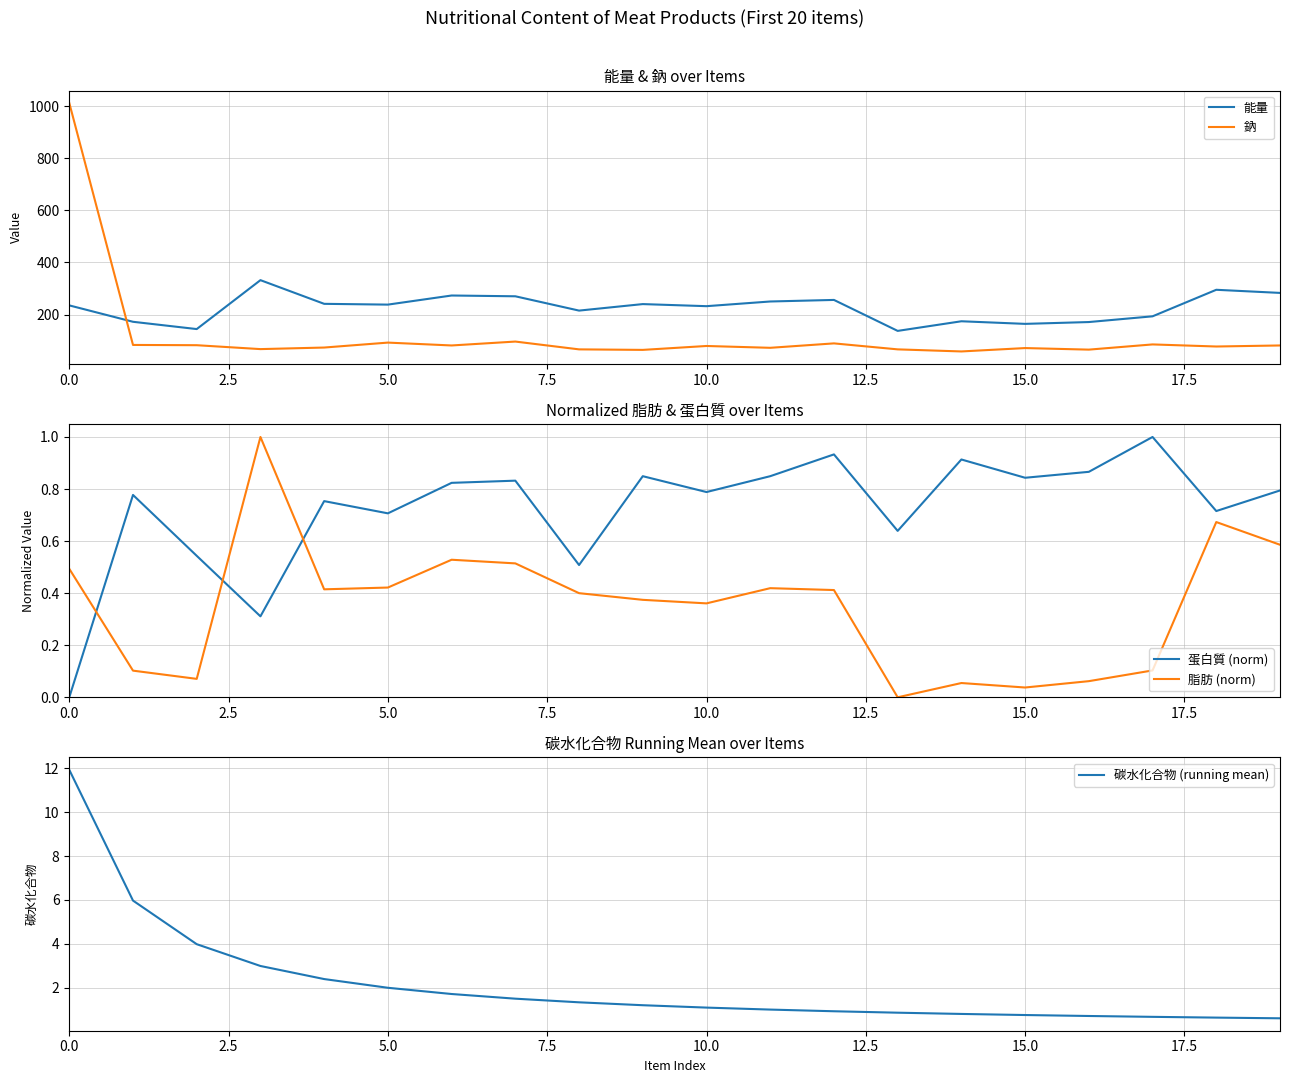

Which series has the largest total across all categories?

能量